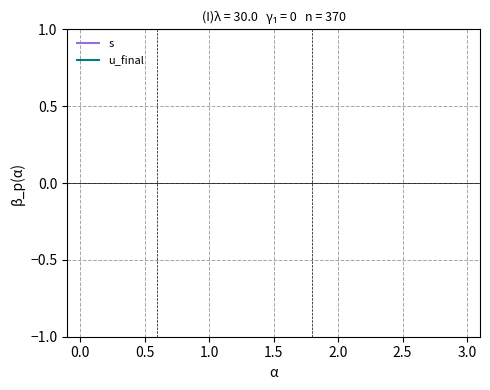

What is the sum of all u_final values?

4